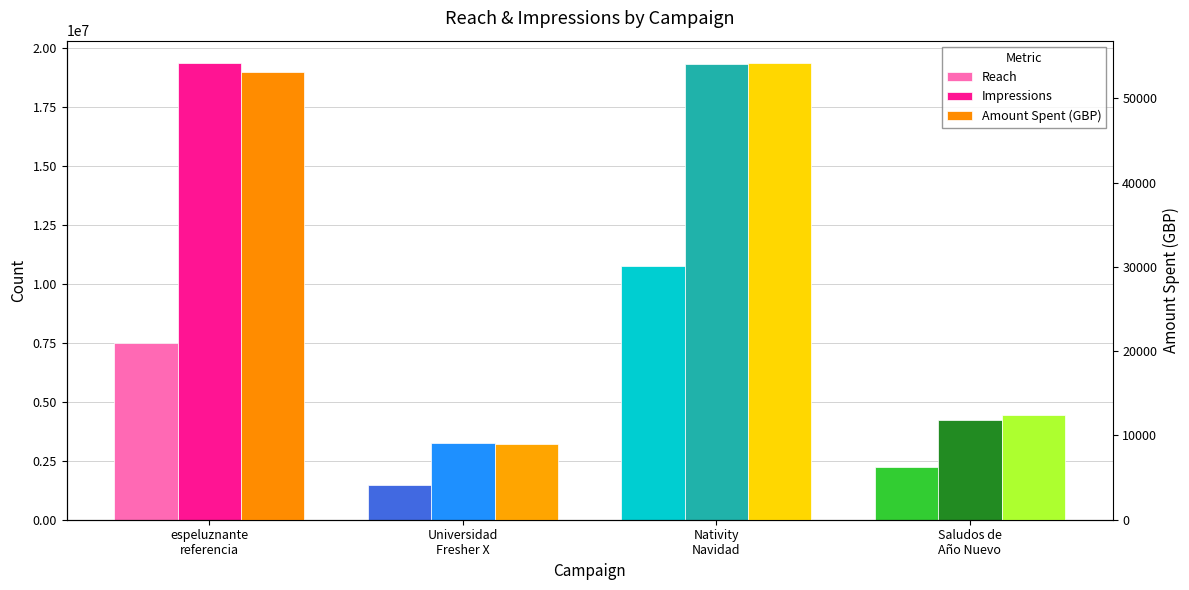

Rank the series by their maximum value, from highest to lowest.

Impressions, Reach, Amount Spent (GBP)